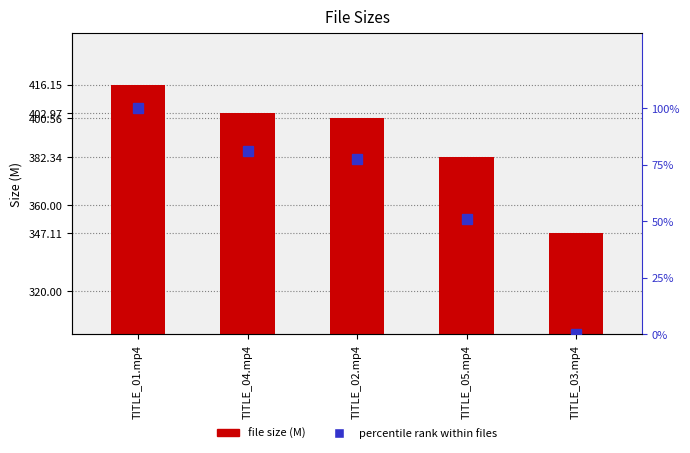

At which label does percentile rank within files first exceed 77?

TITLE_01.mp4